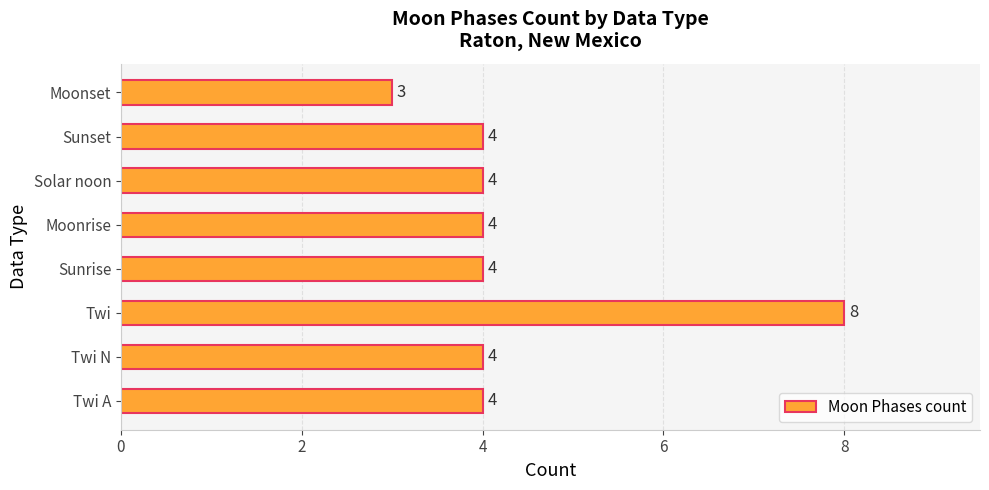

What is the maximum value shown in the chart?

8